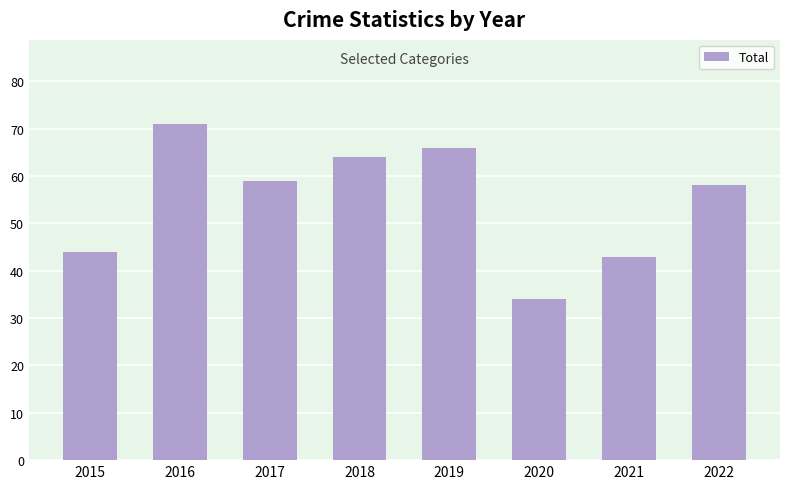

Approximately how many times larger is the value at 2022 compared to 2017?

1.0